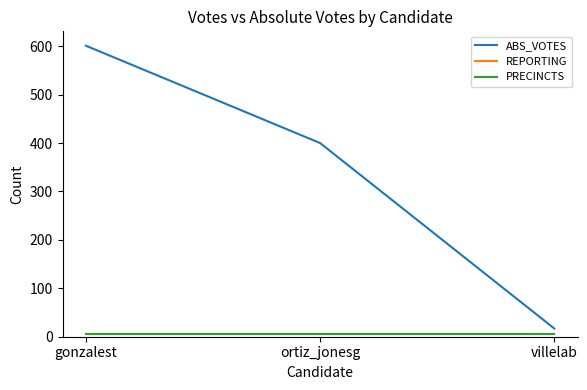

Is this an area chart (filled region under the line)?

No